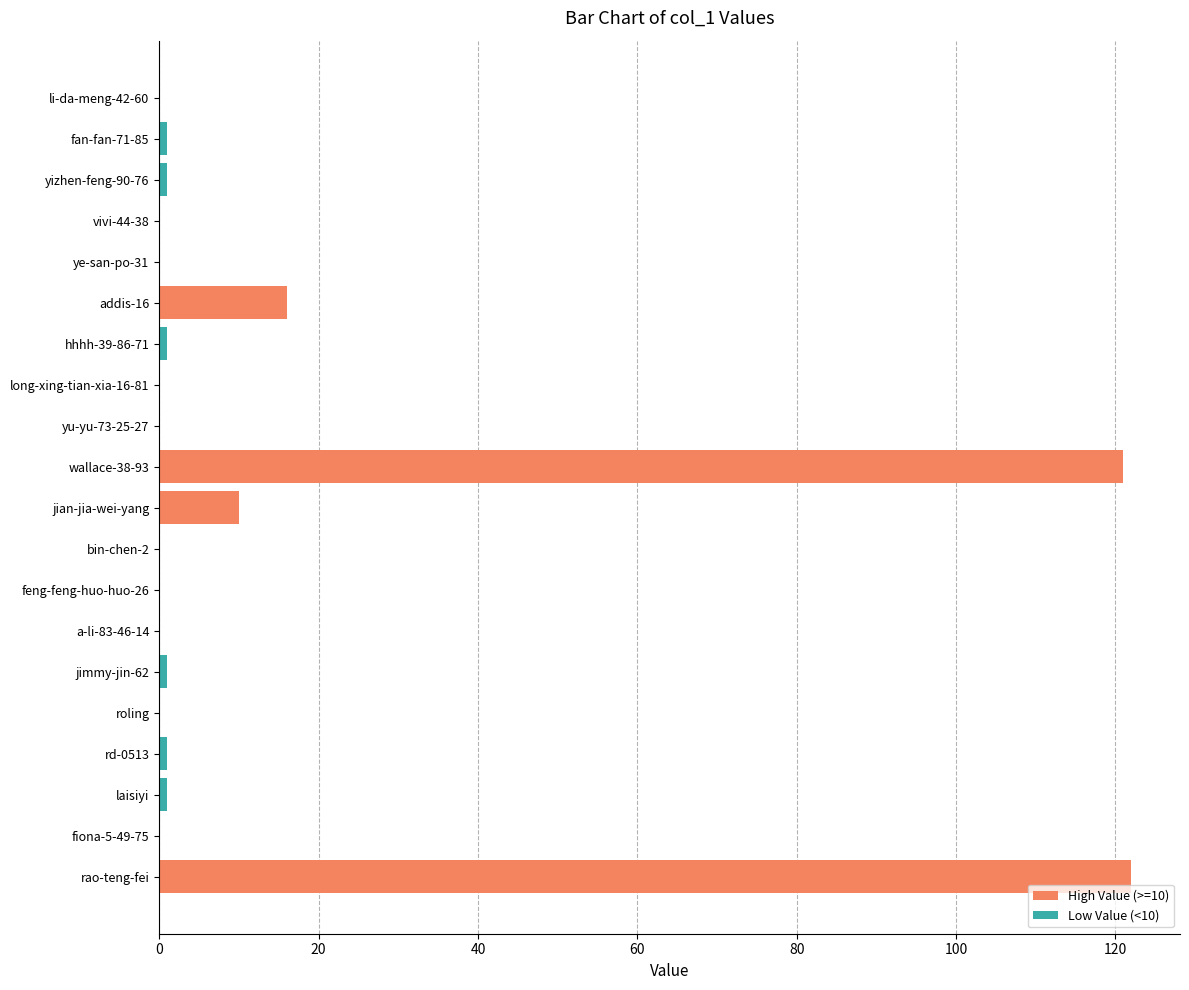

What value does the data have at rd-0513?

1